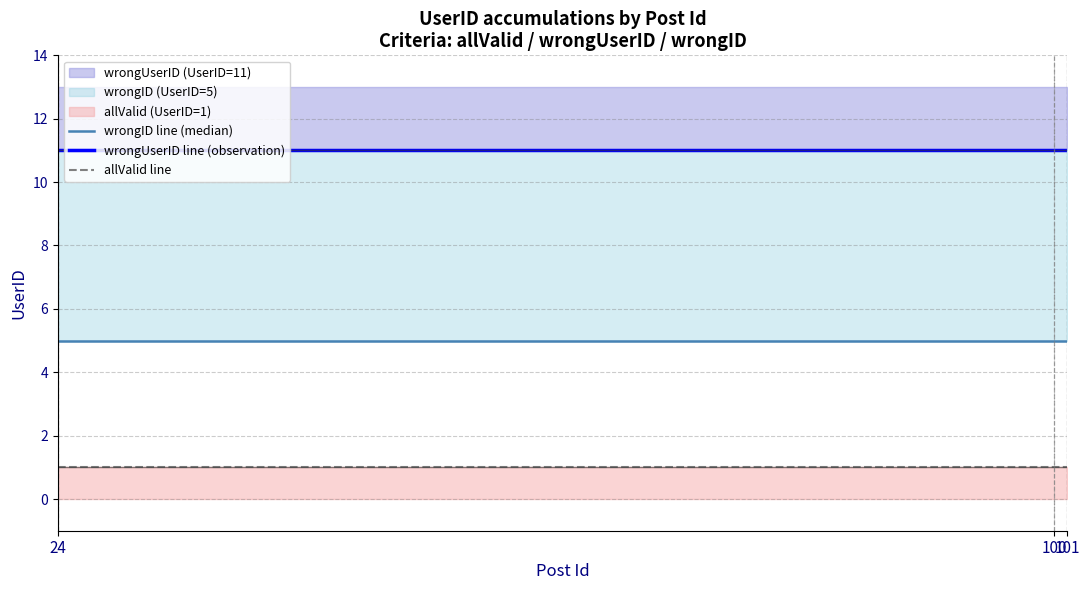

True or false: wrongID has more than 0 points higher than both neighbors.

False